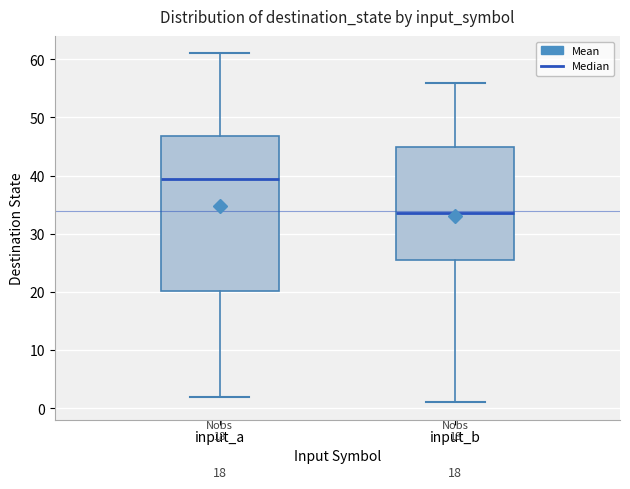

Reading left to right, transcribe this box plot: for each box, give where its median line is, the range the box spans, and where its two whiskers end, as read against the y-axis. The values are not printed on the chart, so give them approximately, as read against the axis.

input_a: median 40, box 20 to 47, whiskers 2 to 61
input_b: median 34, box 26 to 45, whiskers 1 to 56